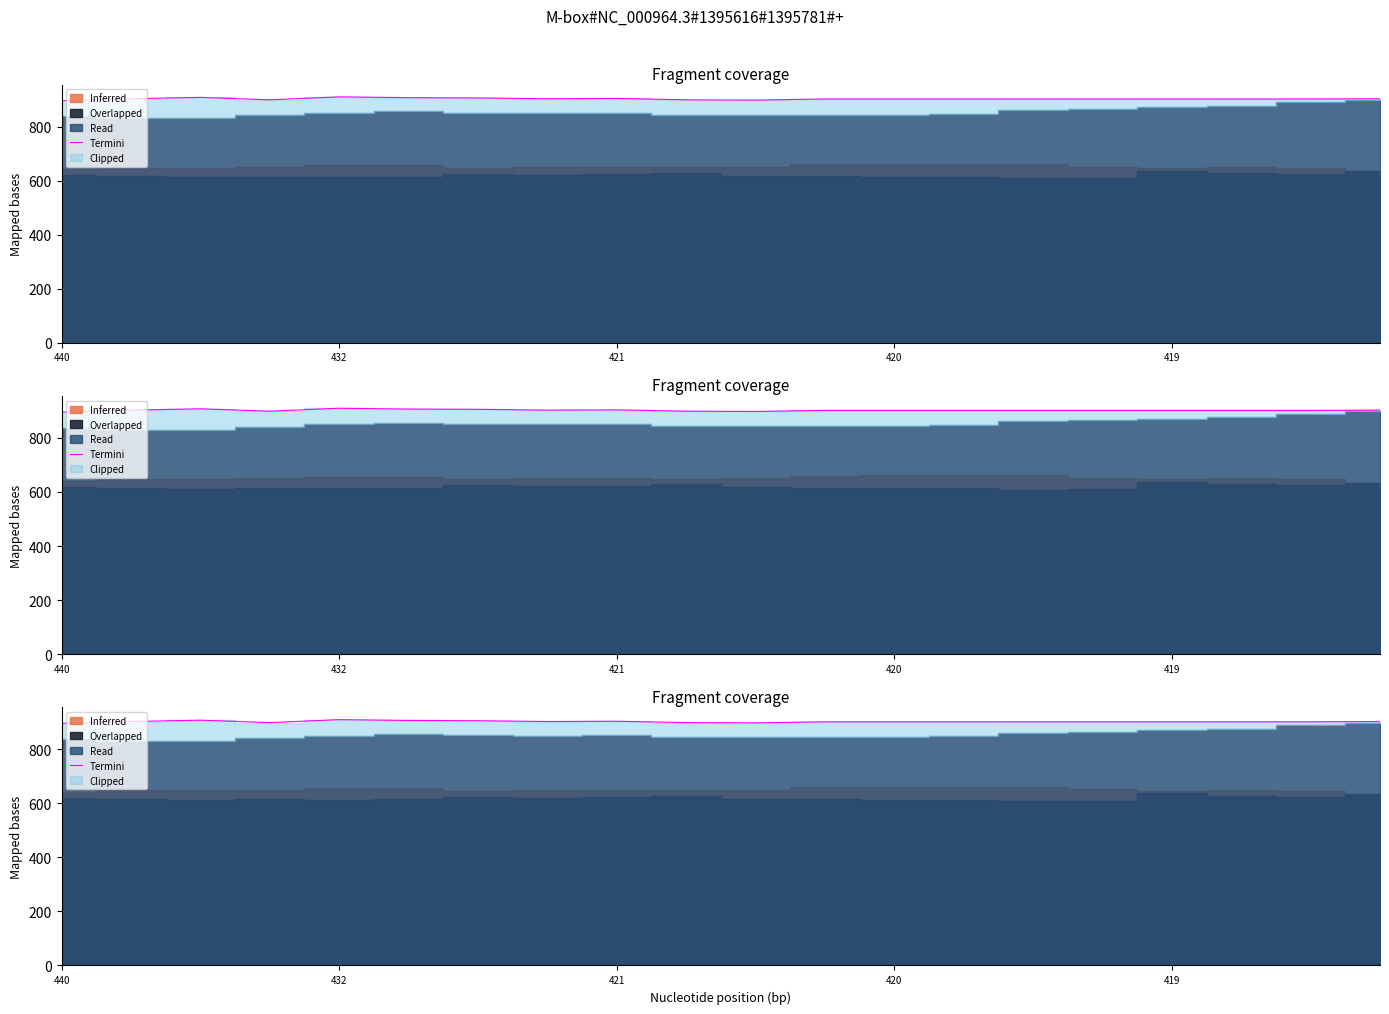

Where is the first local maximum?

421